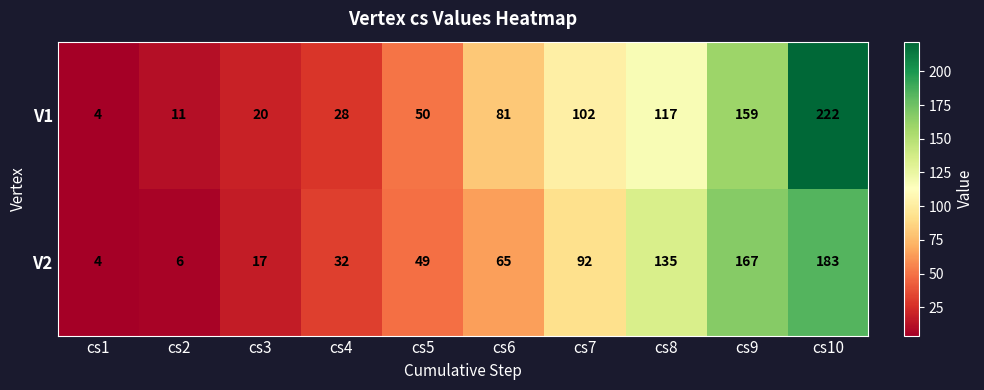

What is the spread (max minus min) of values at cs5?

1